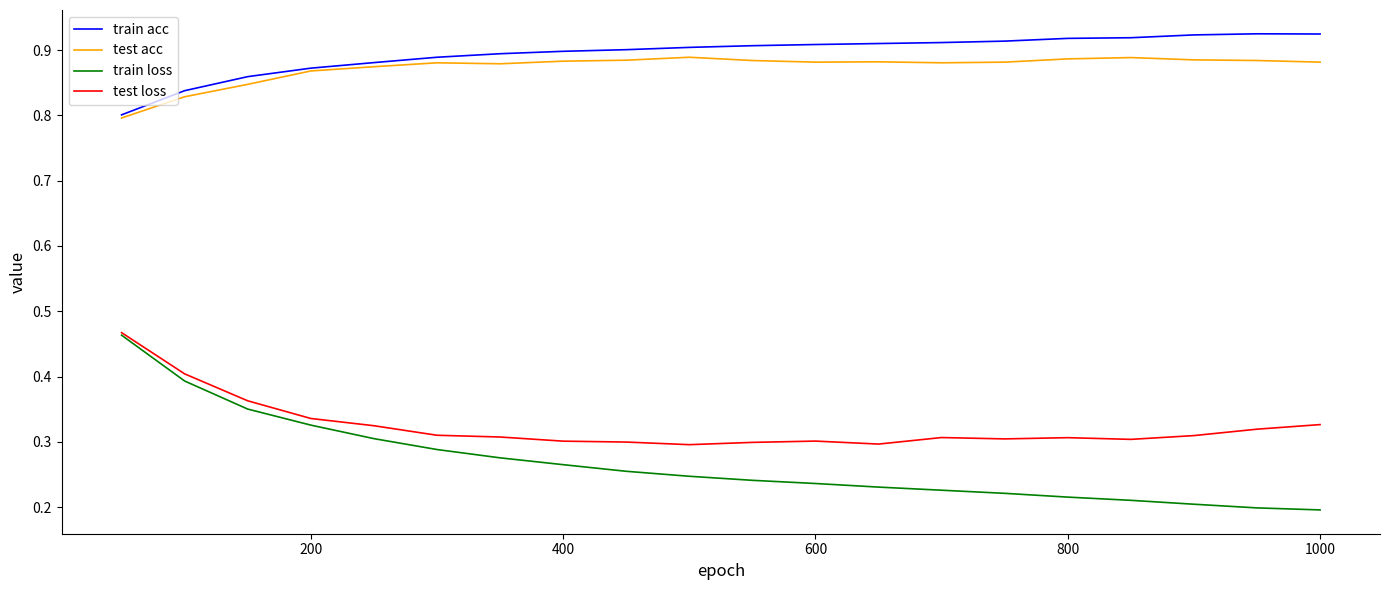

Which series has the widest spread of values?

train loss